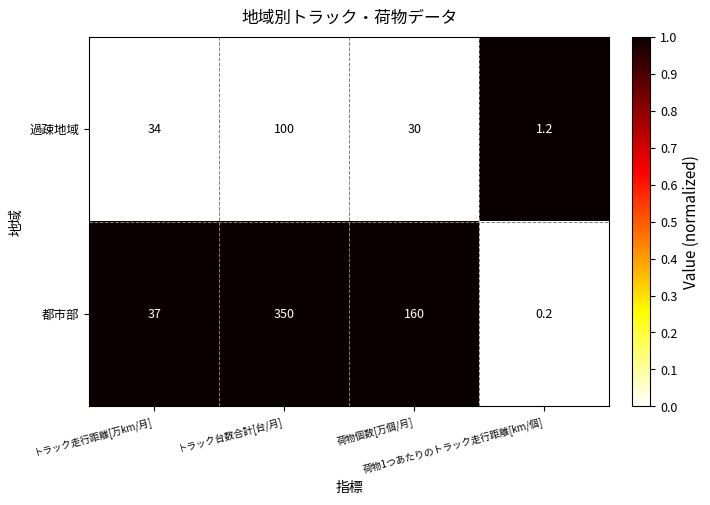

What is the average value of the 過疎地域 series?

41.3